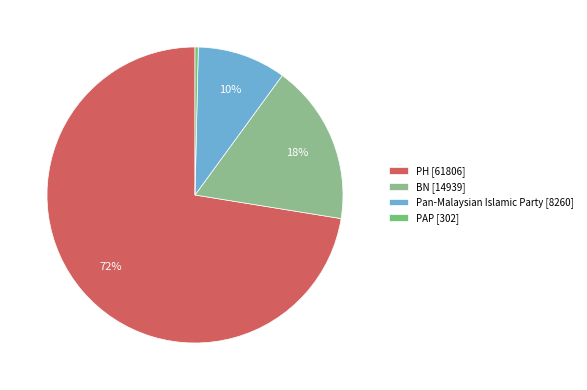

To the nearest percent, what percentage of the pie is BN?

18%